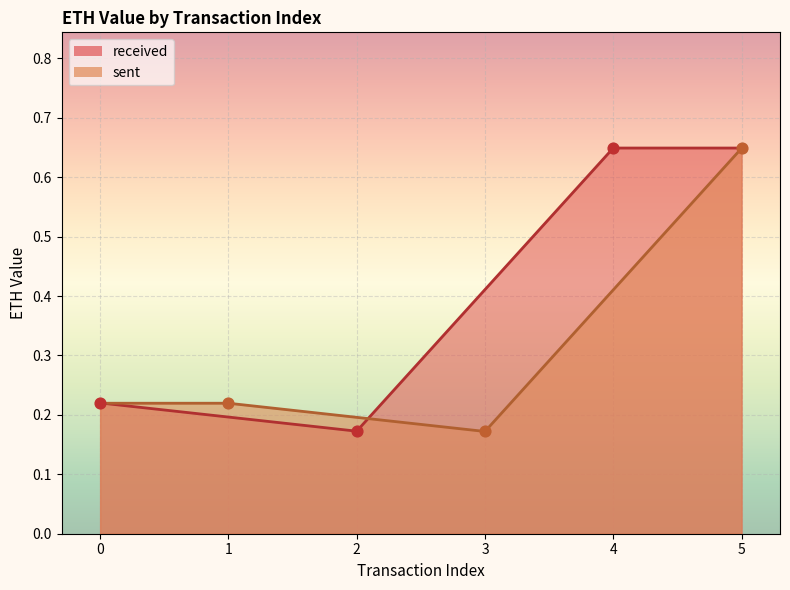

What is the total value across all series at 0?

0.4